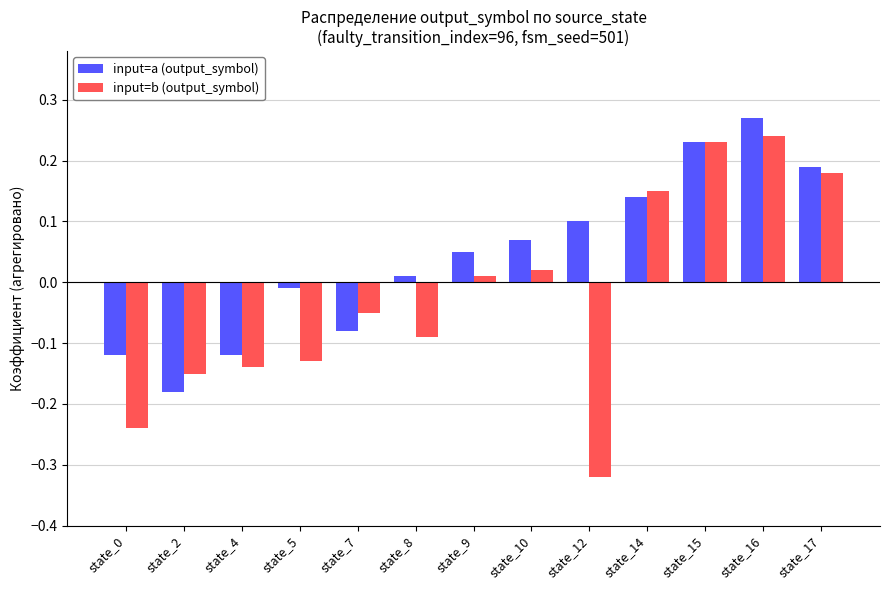

List the series in order of their peak value, lowest first.

input=b (output_symbol), input=a (output_symbol)